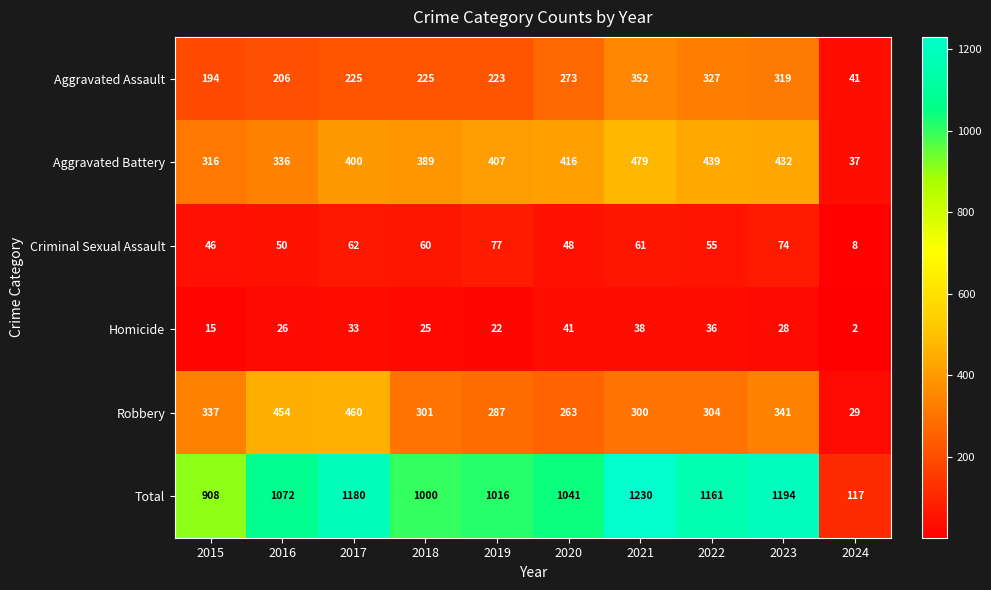

At which category is the sum across all series the highest?

2021